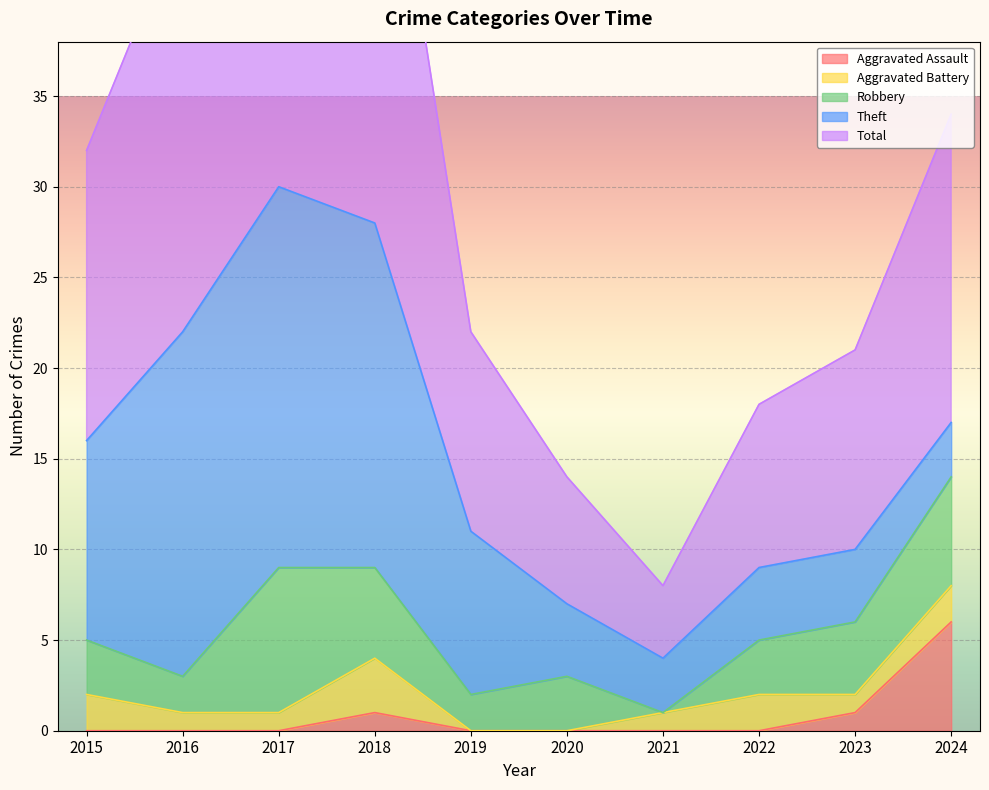

Is the value of Theft at 2015 greater than the value of Aggravated Assault at 2016?

Yes